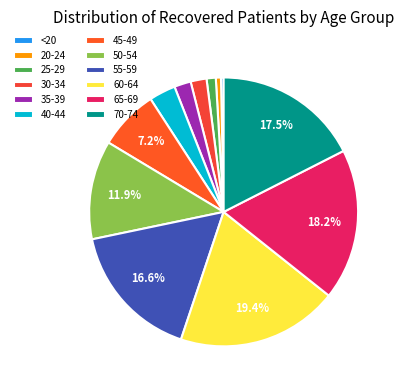

To the nearest percent, what percentage of the pie is 40-44?

3%